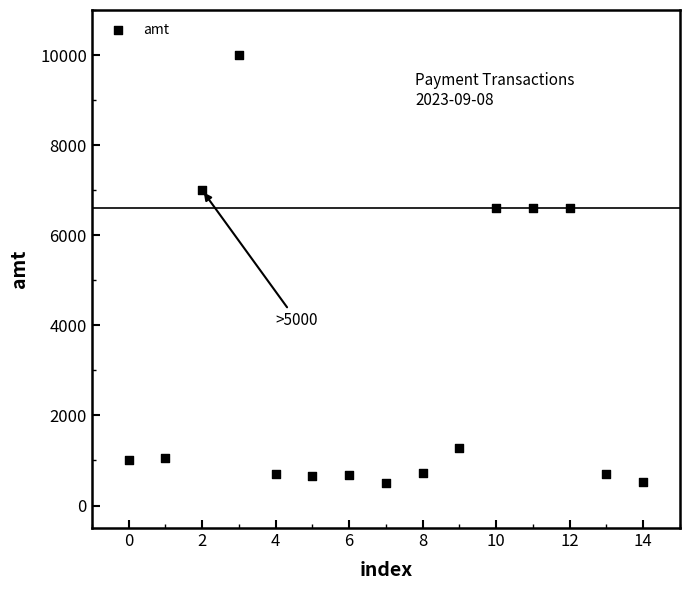

What is the range of Y values (max minus min)?

9502